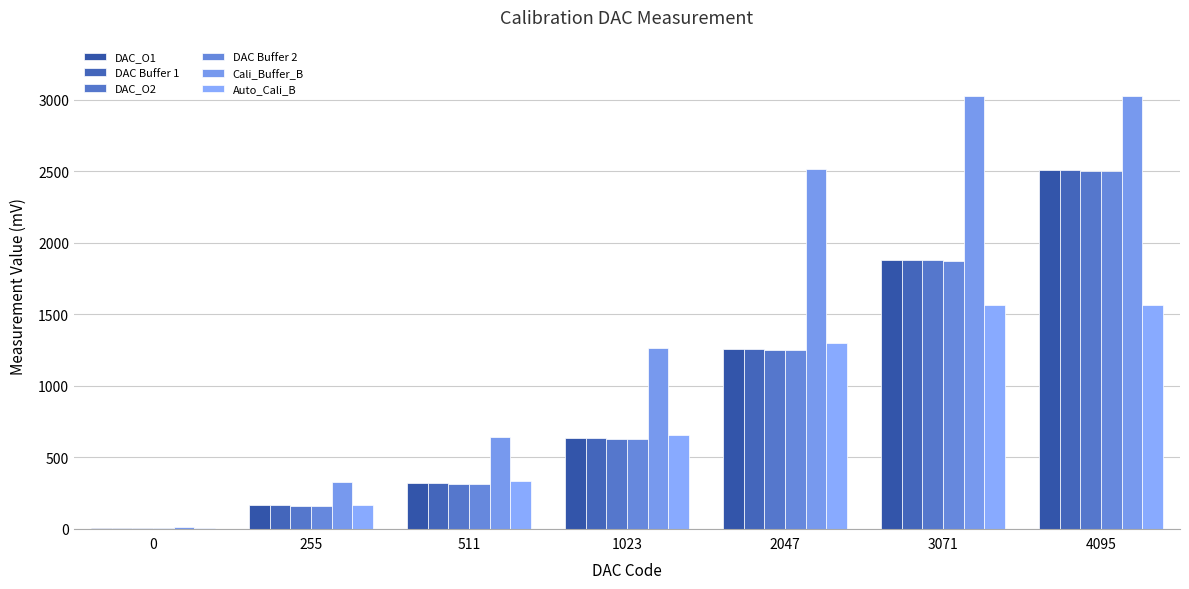

What value does the Cali_Buffer_B series have at 255?

325.5